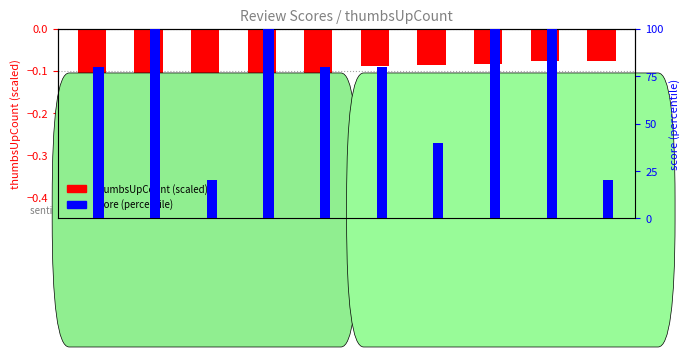

Read the score (percentile) value at 5.

100.0